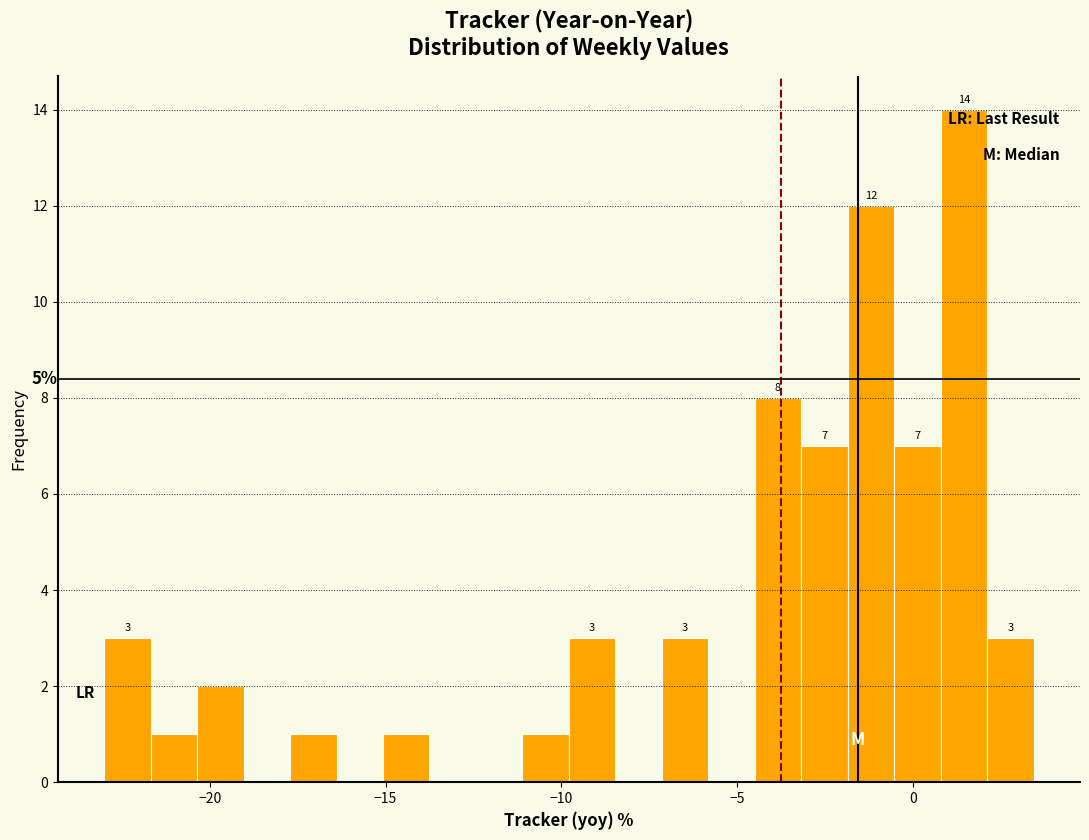

Around what value on the x-axis is the tallest bar? Give the approximate position of its centre, as read against the axis.

1.5